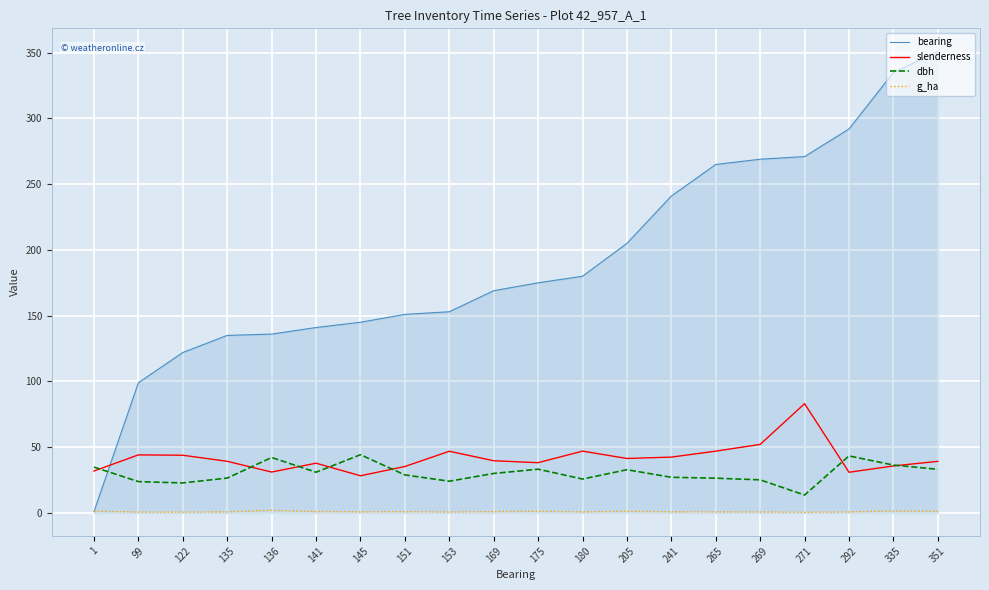

True or false: dbh and g_ha intersect in this chart.

False